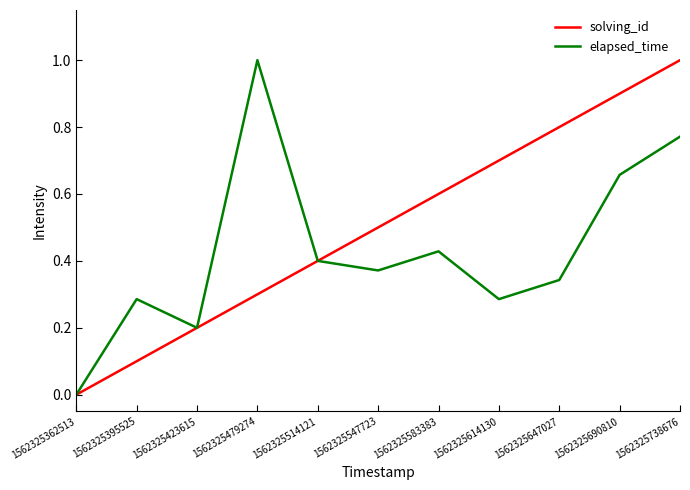

What value does the solving_id series have at 1562325423615?

0.2